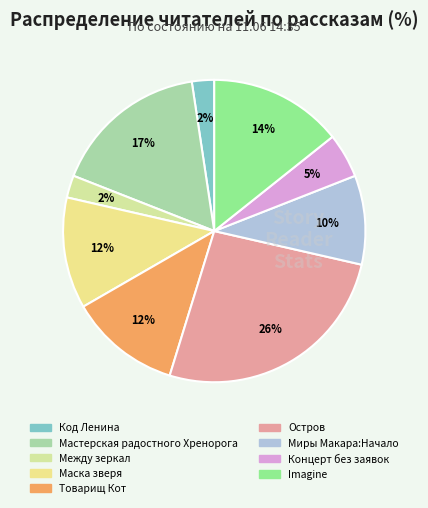

Count the number of slices in the pie.

9